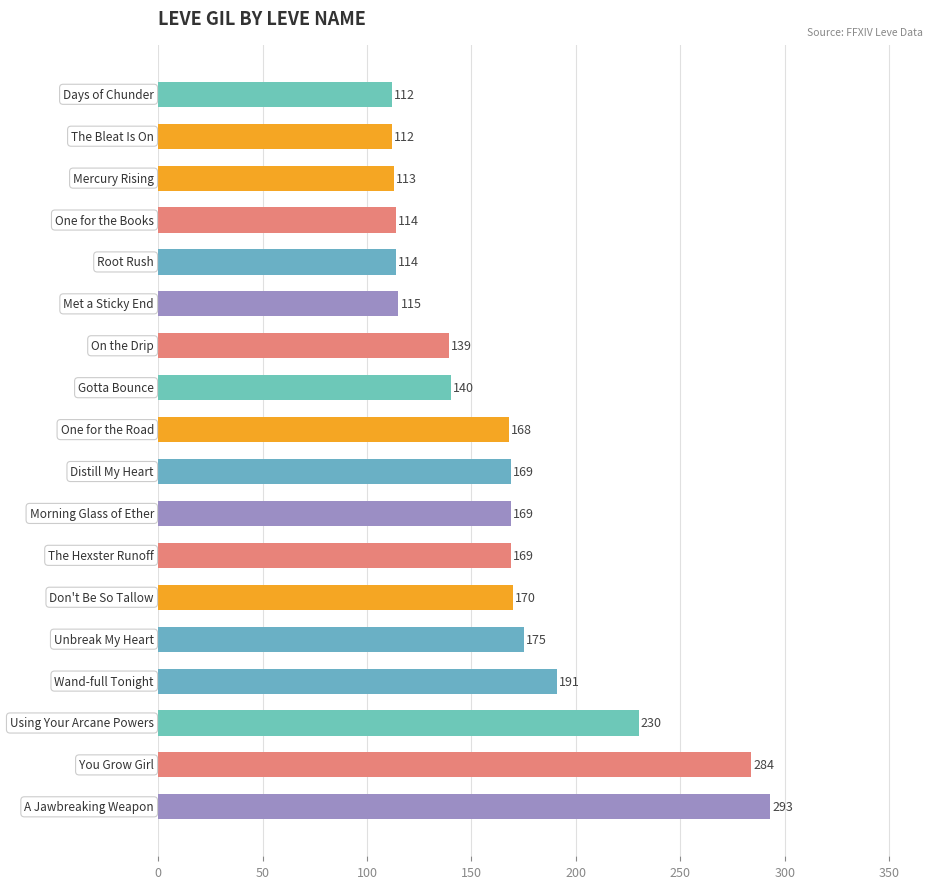

What is the average value?

165